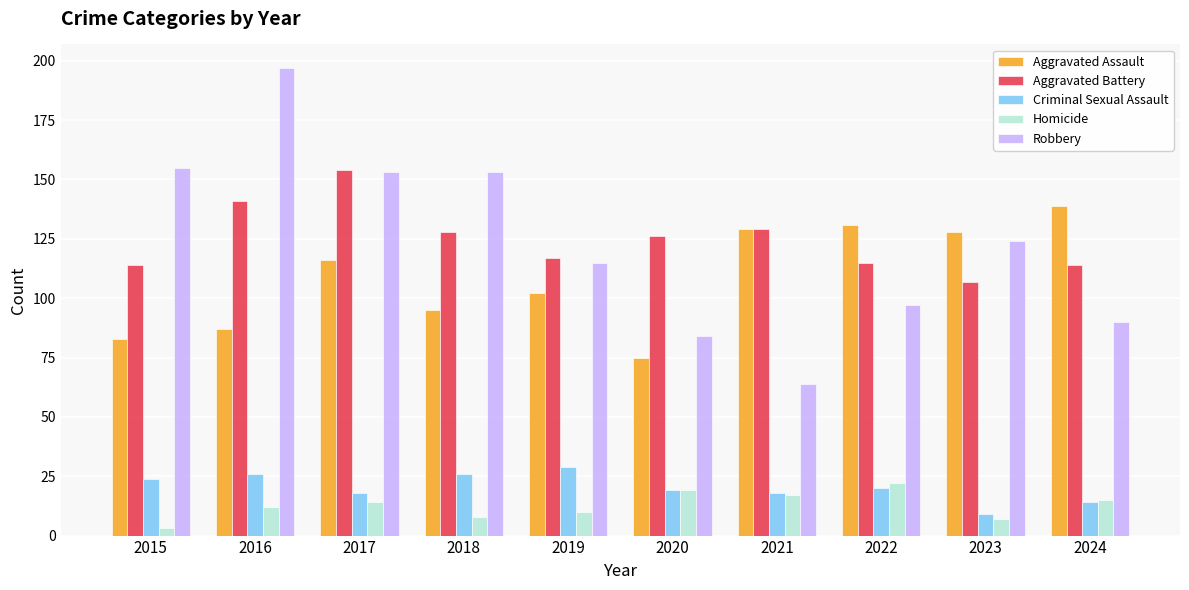

Reading right to left, transcribe all the data shown in this chart.

Aggravated Assault: 2024=139	2023=128	2022=131	2021=129	2020=75	2019=102	2018=95	2017=116	2016=87	2015=83
Aggravated Battery: 2024=114	2023=107	2022=115	2021=129	2020=126	2019=117	2018=128	2017=154	2016=141	2015=114
Criminal Sexual Assault: 2024=14	2023=9	2022=20	2021=18	2020=19	2019=29	2018=26	2017=18	2016=26	2015=24
Homicide: 2024=15	2023=7	2022=22	2021=17	2020=19	2019=10	2018=8	2017=14	2016=12	2015=3
Robbery: 2024=90	2023=124	2022=97	2021=64	2020=84	2019=115	2018=153	2017=153	2016=197	2015=155